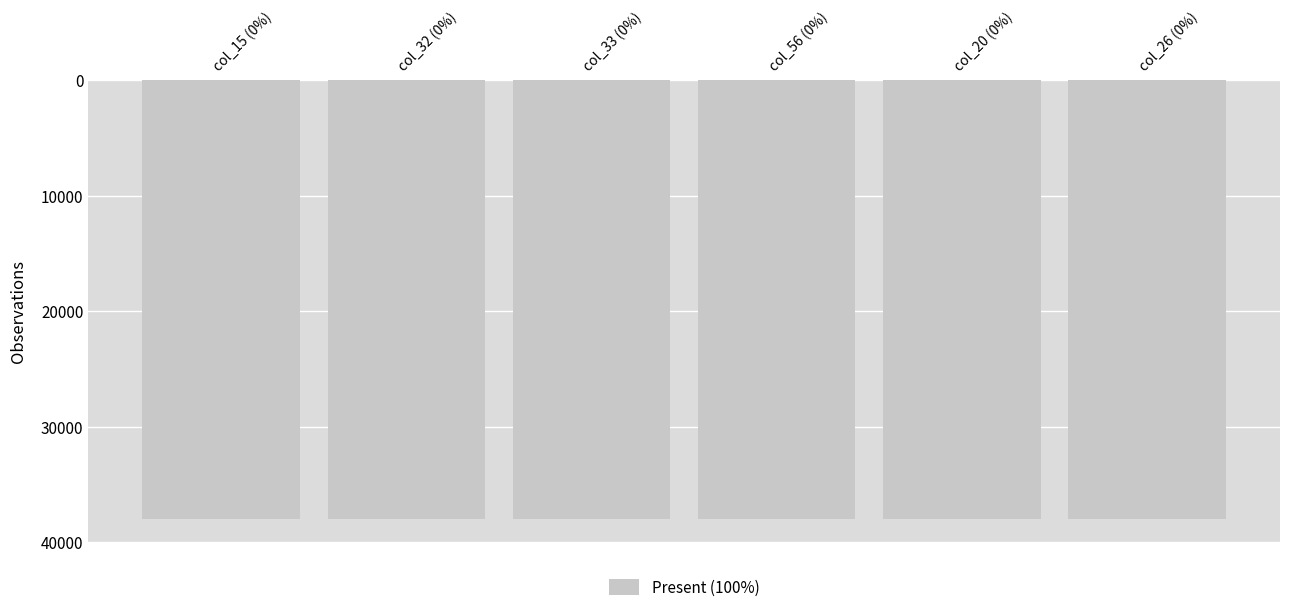

Rank the categories by value from highest to lowest.

col_26, col_32, col_33, col_56, col_15, col_20